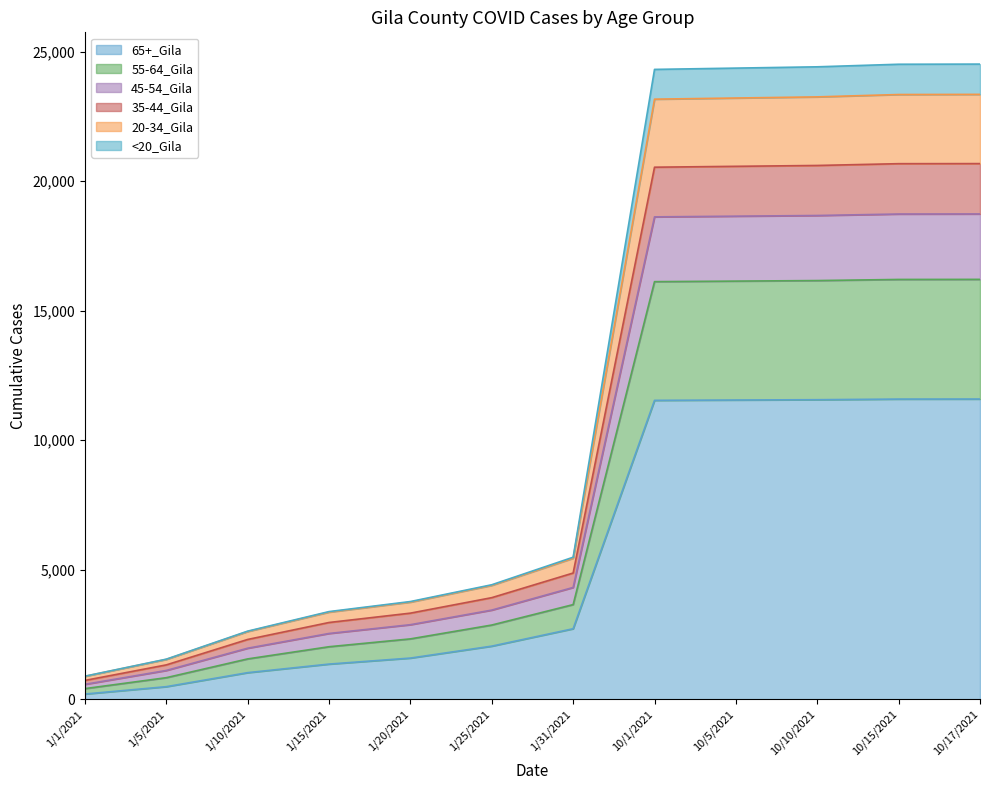

True or false: 20-34_Gila and 65+_Gila cross at least once.

False